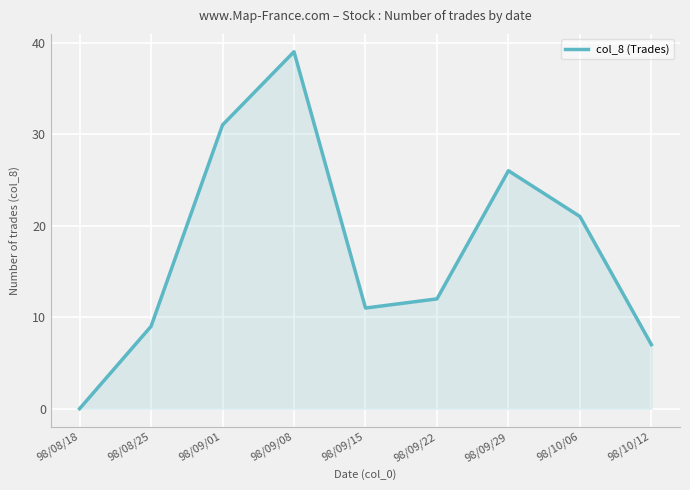

Is it true that the value at 98/10/06 is 6?

False